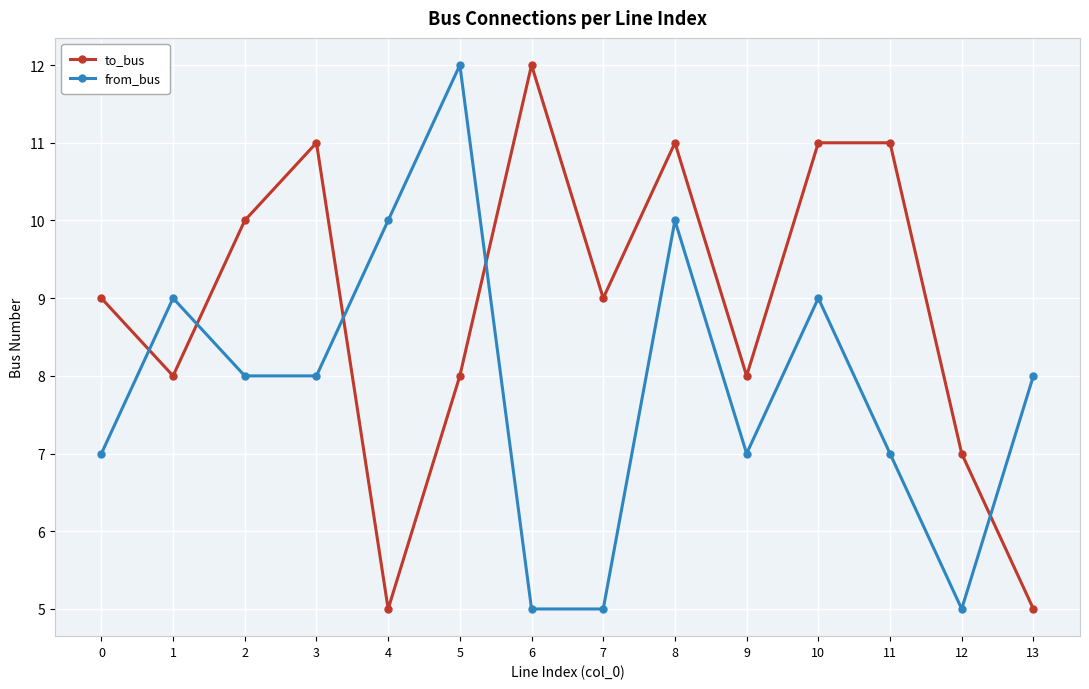

Where is the first local maximum for to_bus?

3